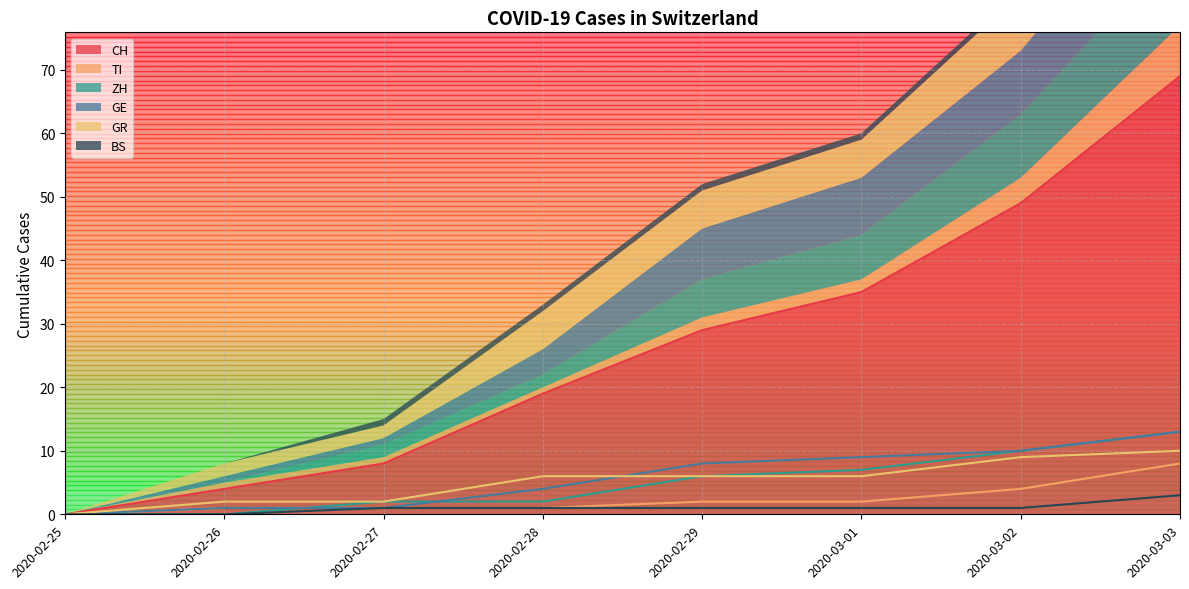

Which series ends up on top after the final intersection of ZH and GE?

GE